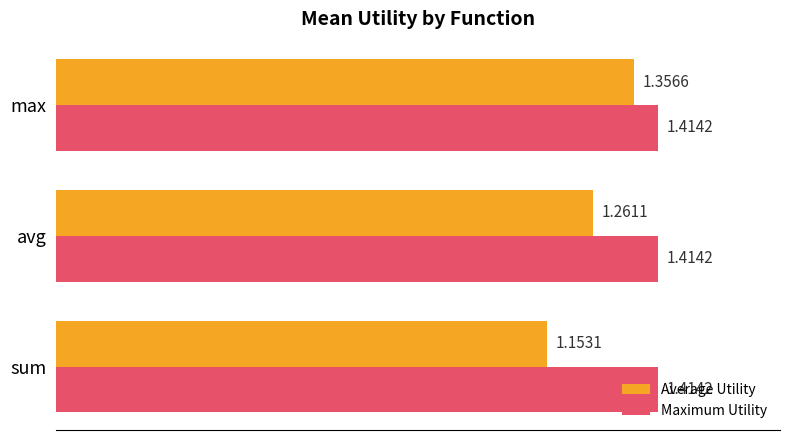

Which series has the largest range (max minus min)?

Average Utility